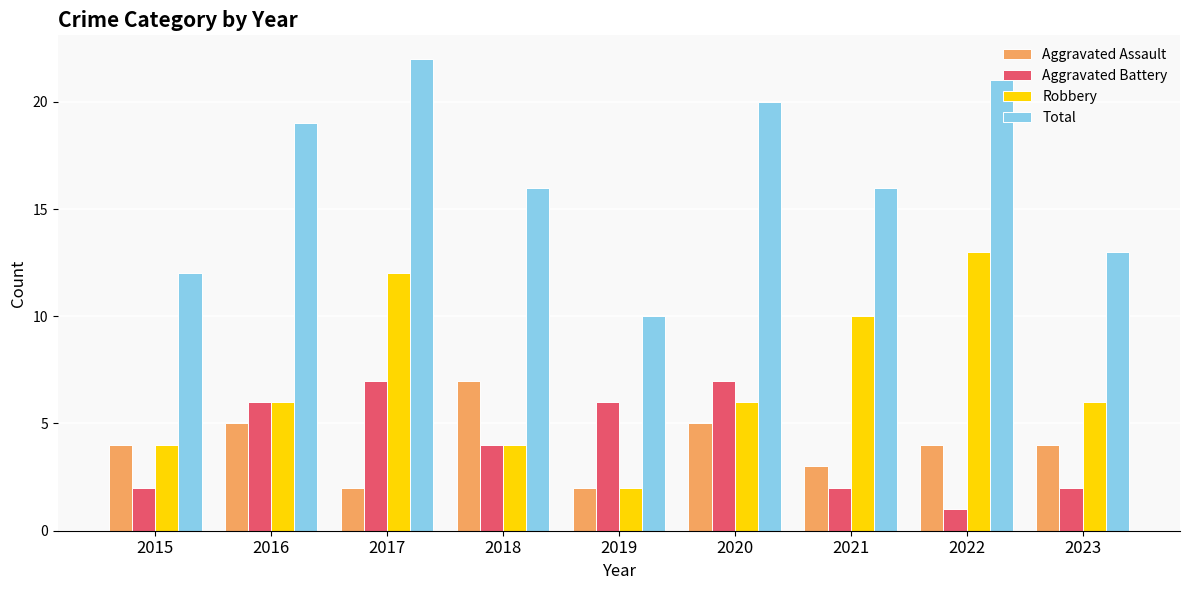

At which category is the sum across all series the highest?

2017